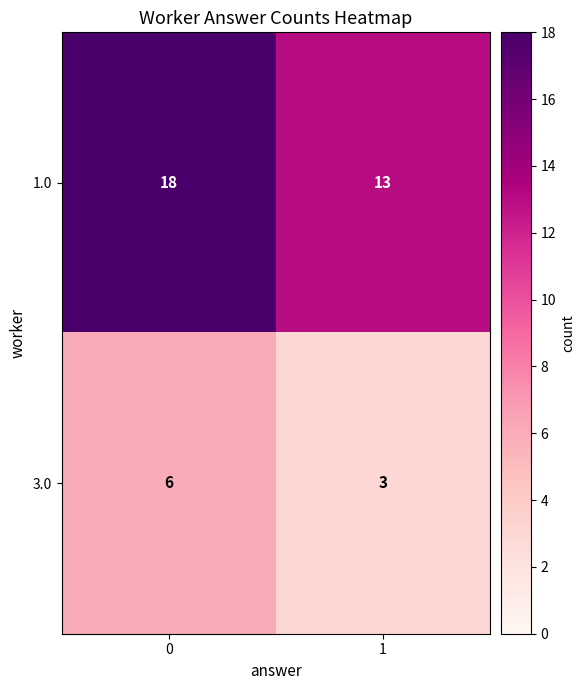

Rank the series by their maximum value, from highest to lowest.

1.0, 3.0